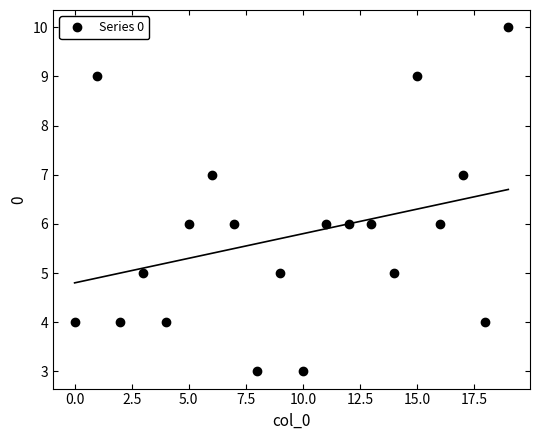

True or false: Series 0 has more than 1 points higher than both neighbors.

True